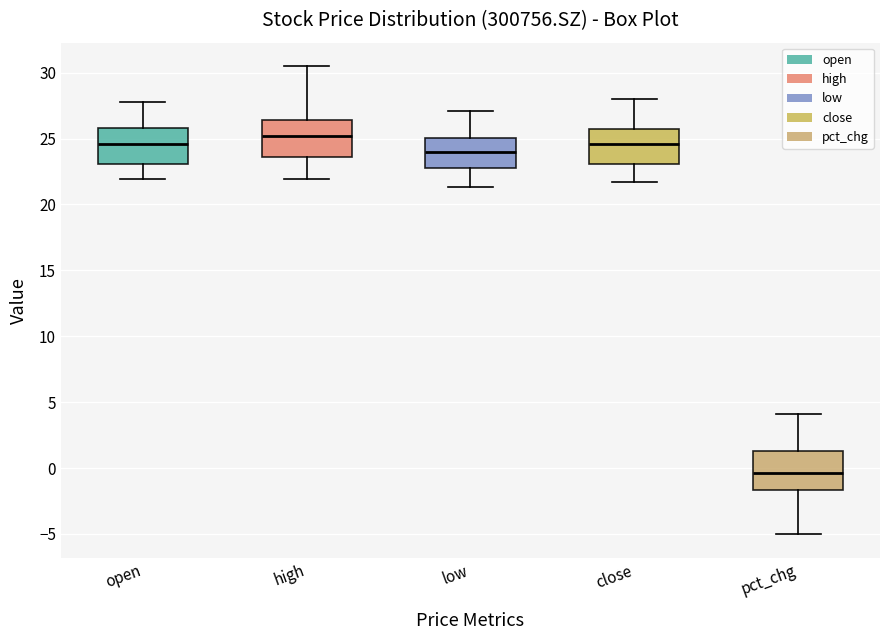

Where is the lower edge of the box for open on the y-axis? The values are not printed on the chart, so give them approximately, as read against the axis.

23.0